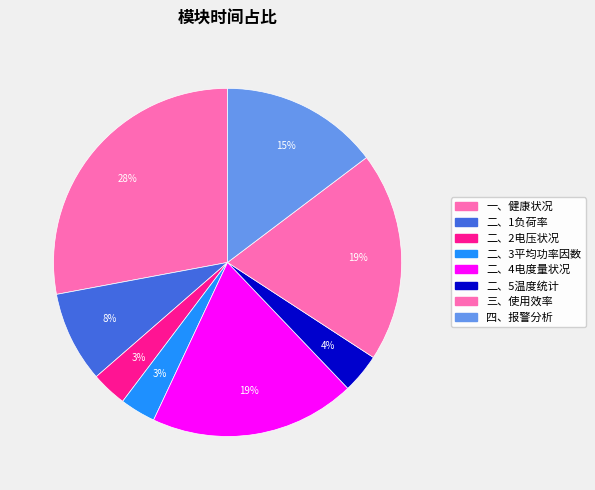

Between 一、健康状况 and 二、3平均功率因数, which is larger?

一、健康状况